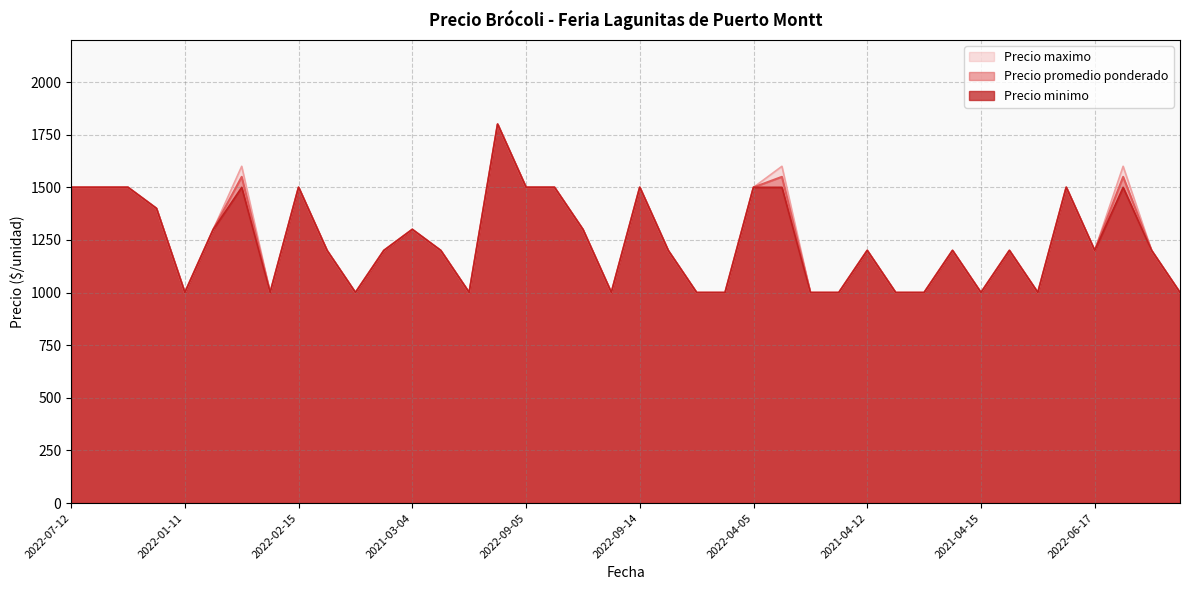

Which series has the largest range (max minus min)?

Precio promedio ponderado